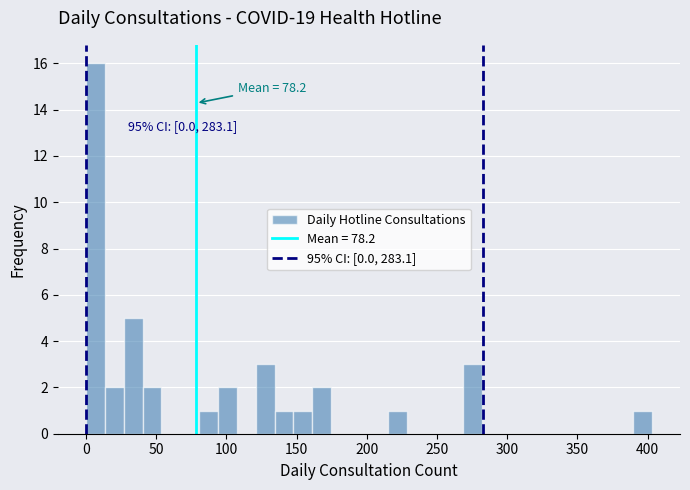

Read against the x-axis, roughly where is the centre of the tallest bar?

5